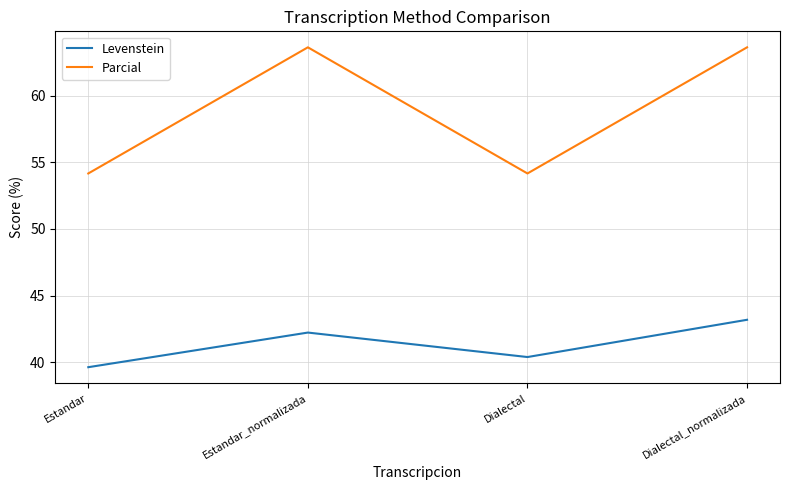

Reading left to right, extract all data points from this chart.

Levenstein: 39.6	42.2	40.4	43.2
Parcial: 54.2	63.6	54.2	63.6